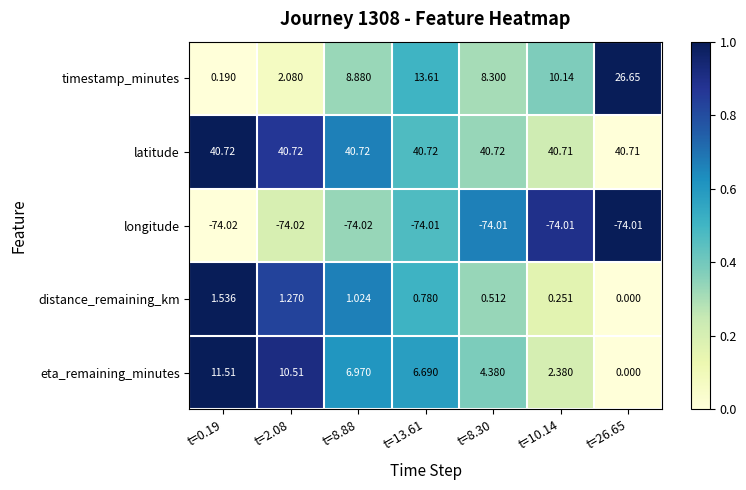

Which series has the widest spread of values?

timestamp_minutes